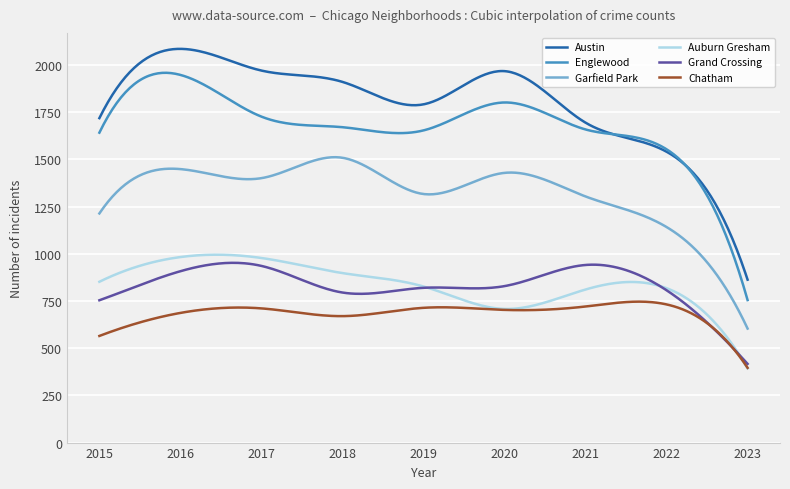

How many lines are shown in the chart?

6